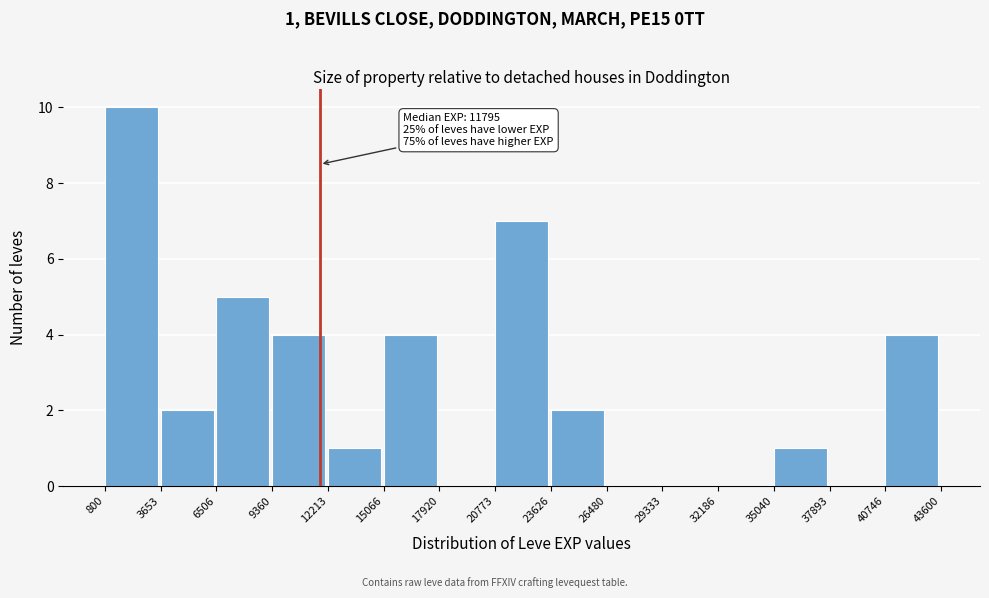

Over which range of the x-axis is the bar tallest?

800 to 3653